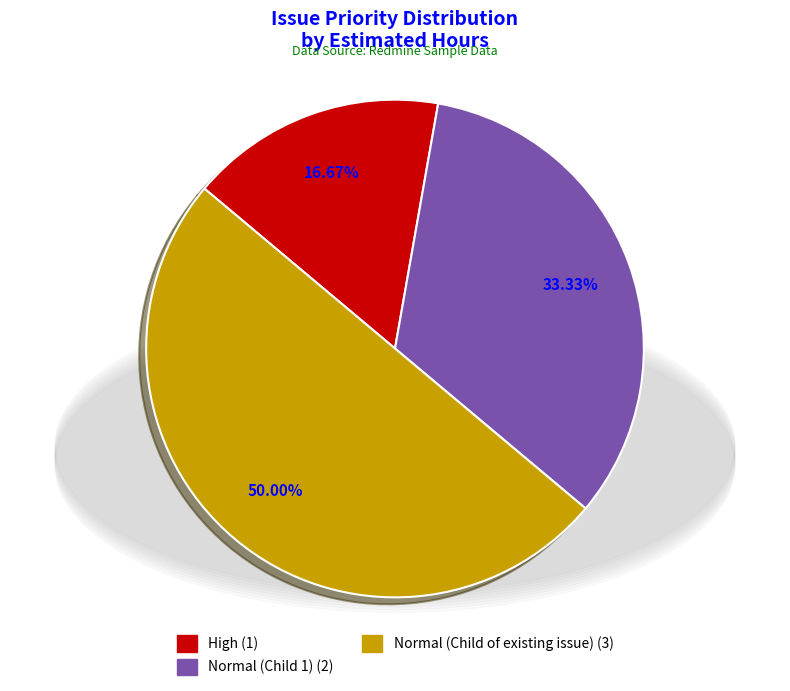

Which slice is the largest?

Normal (Child of existing issue)